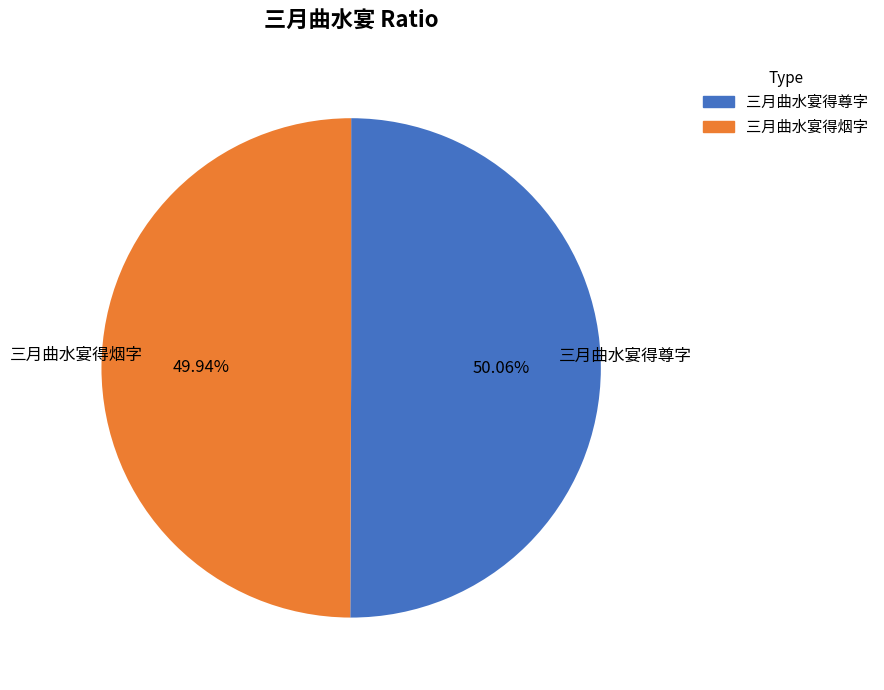

What is the total percentage of 三月曲水宴得尊字 and 三月曲水宴得烟字?

100.0%